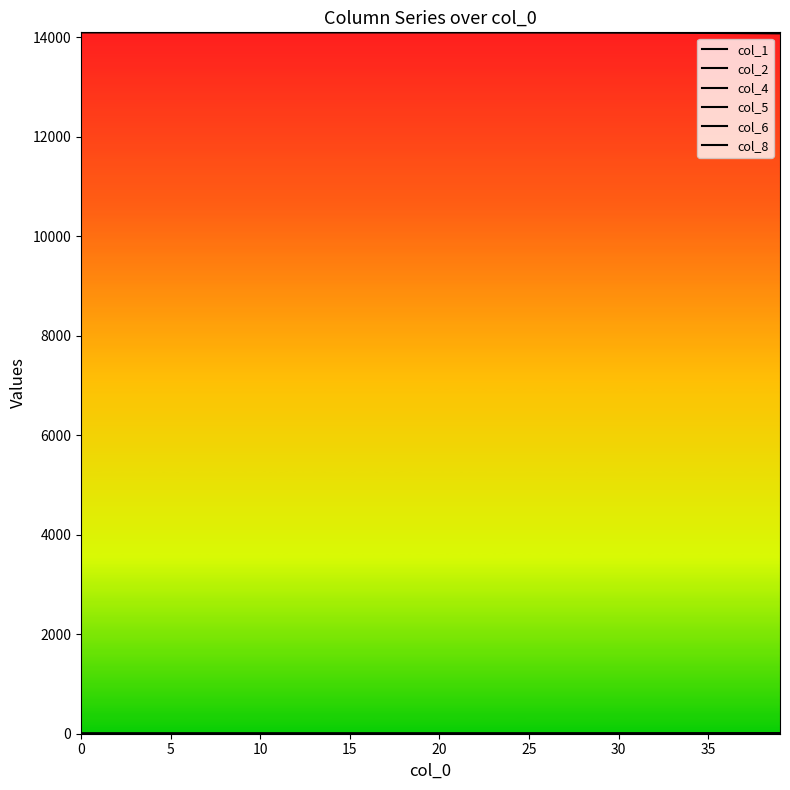

Does the chart have visible grid lines?

No